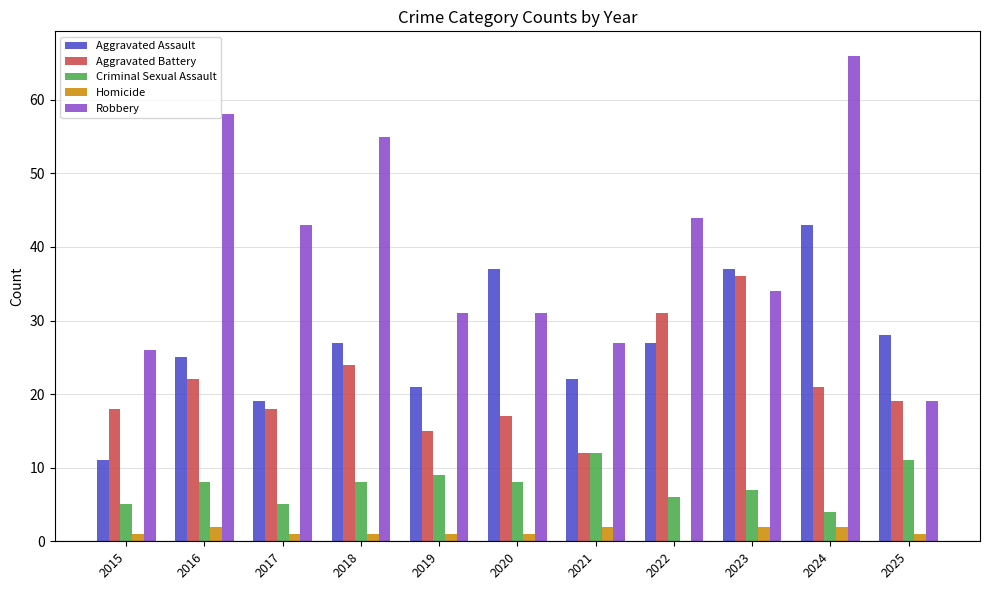

What is the sum of all Criminal Sexual Assault values?

83